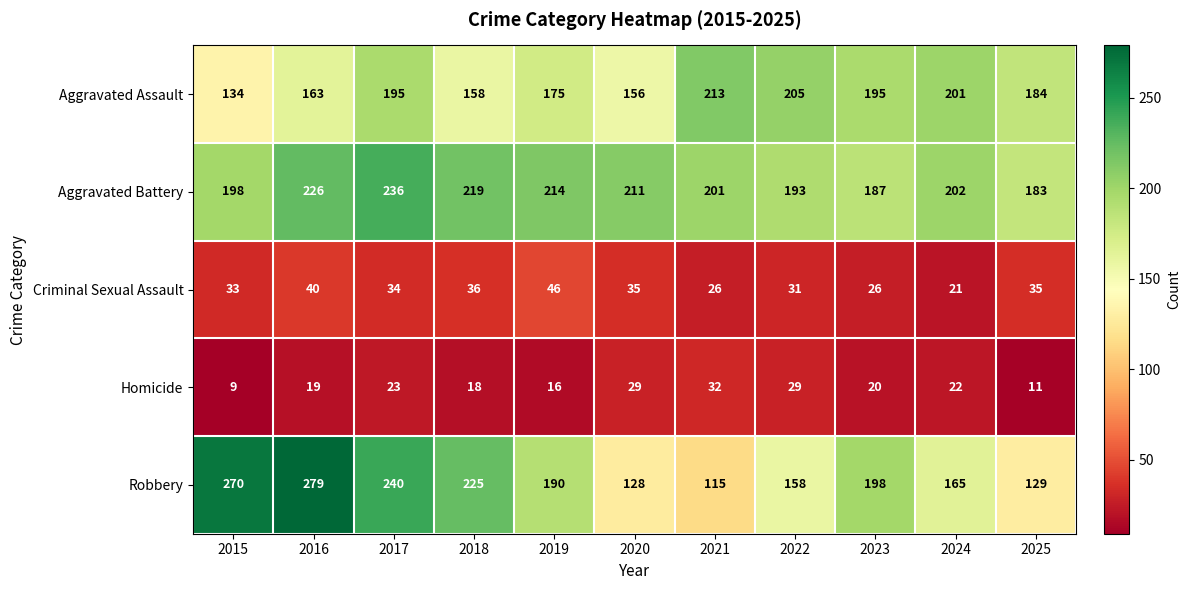

What is the maximum value shown in the chart?

279